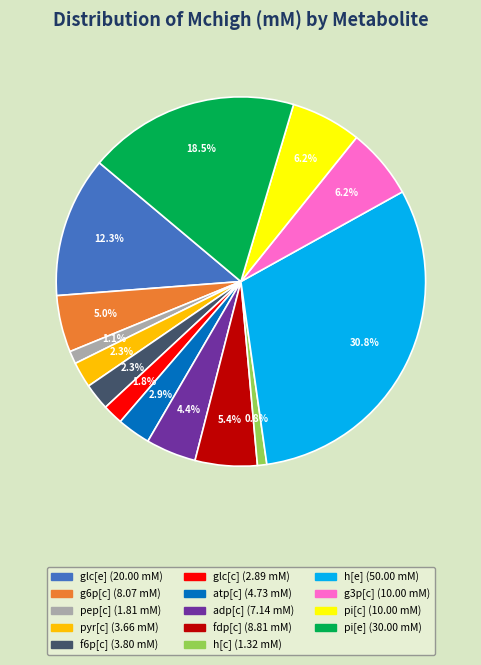

Count the number of slices in the pie.

14